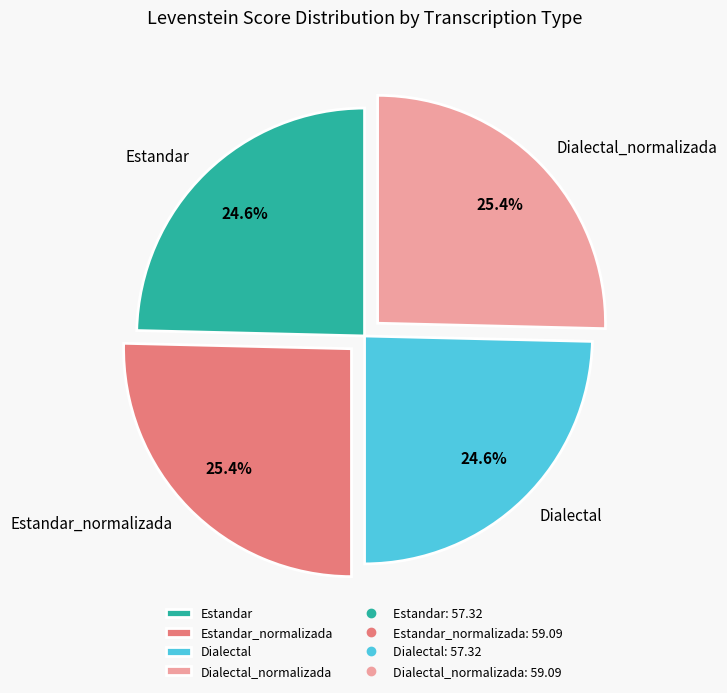

Is there any slice that represents more than half of the pie?

No